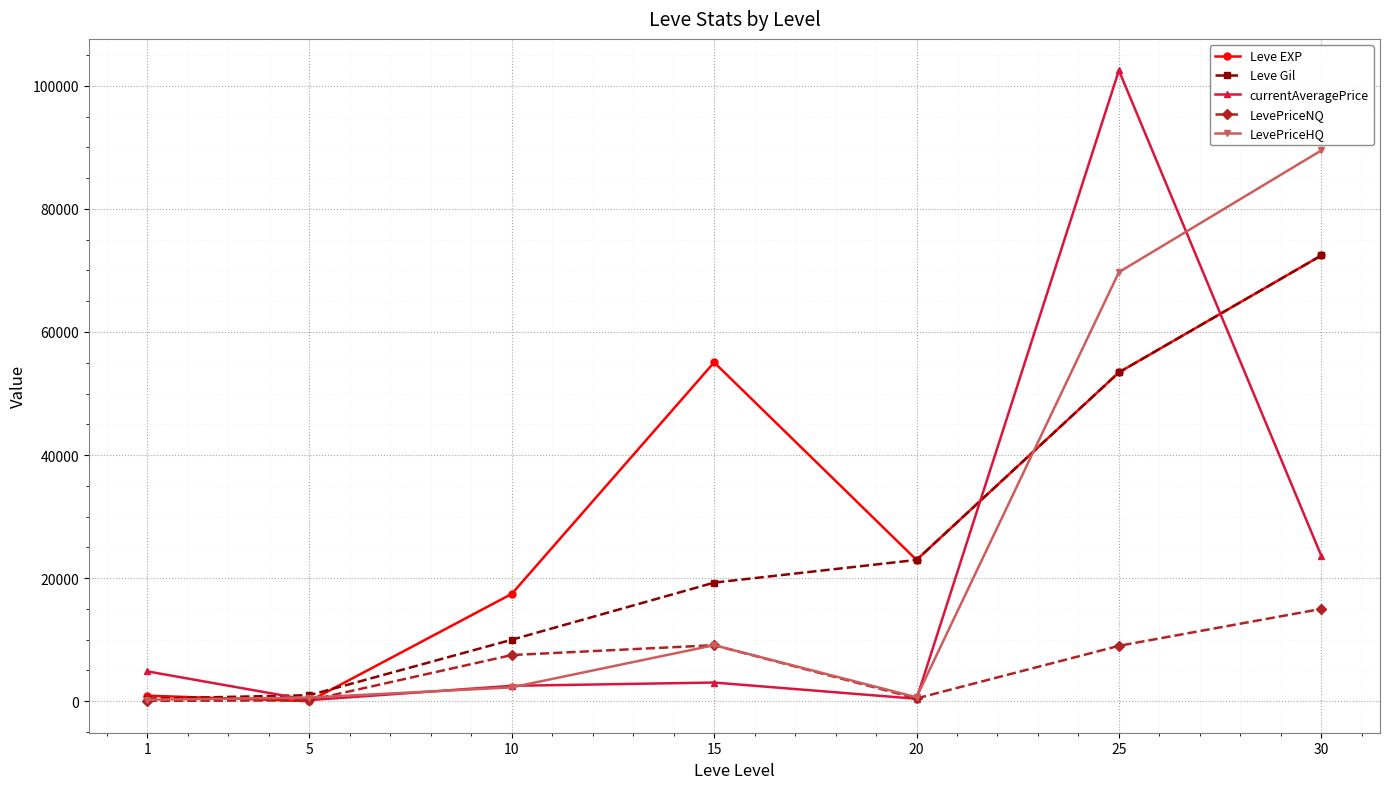

At which category is the sum across all series the highest?

25